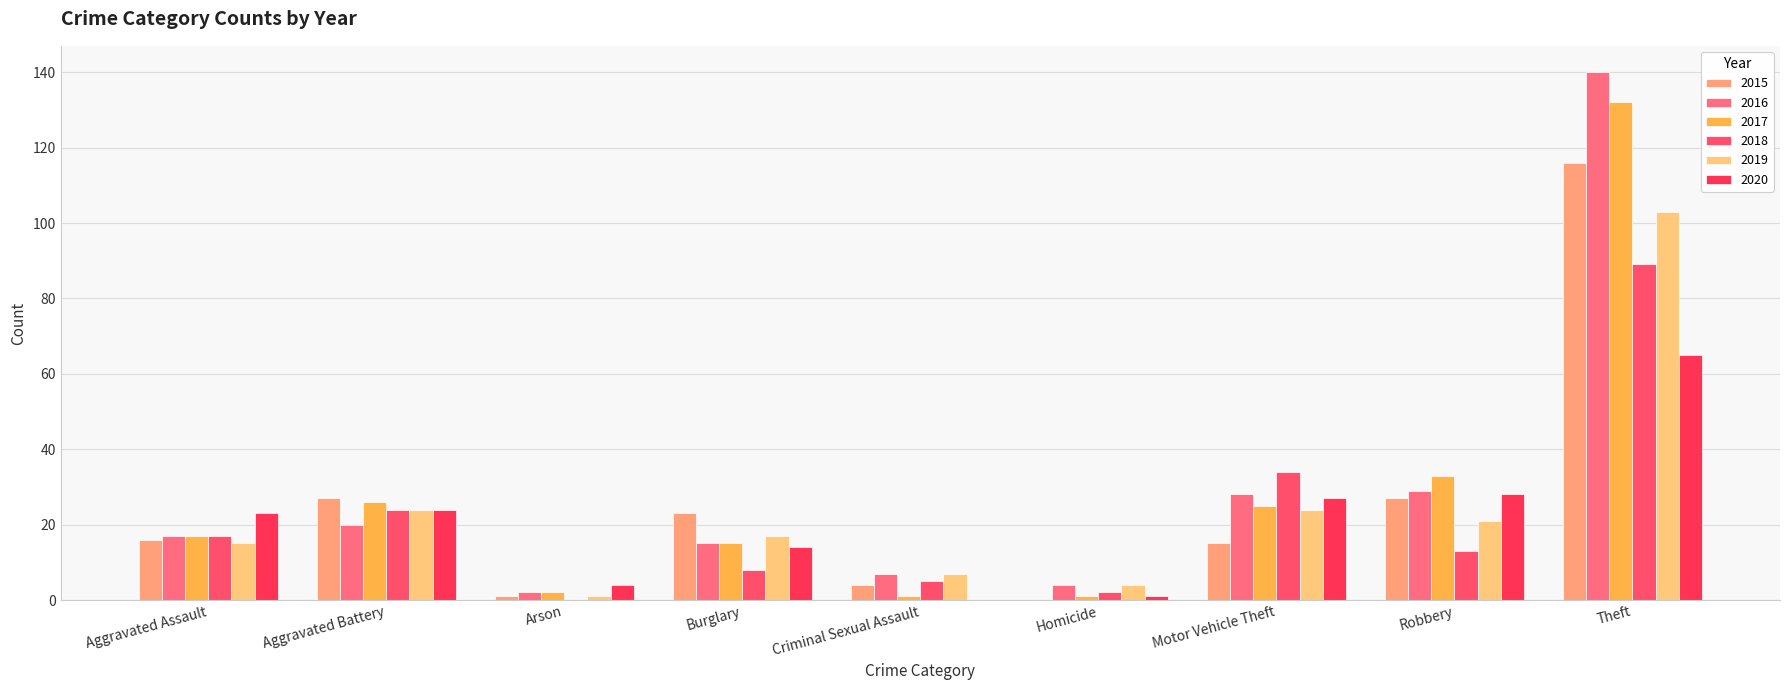

Reading left to right, what are all the values shown in this chart?

2015: 16	27	1	23	4	0	15	27	116
2016: 17	20	2	15	7	4	28	29	140
2017: 17	26	2	15	1	1	25	33	132
2018: 17	24	0	8	5	2	34	13	89
2019: 15	24	1	17	7	4	24	21	103
2020: 23	24	4	14	0	1	27	28	65